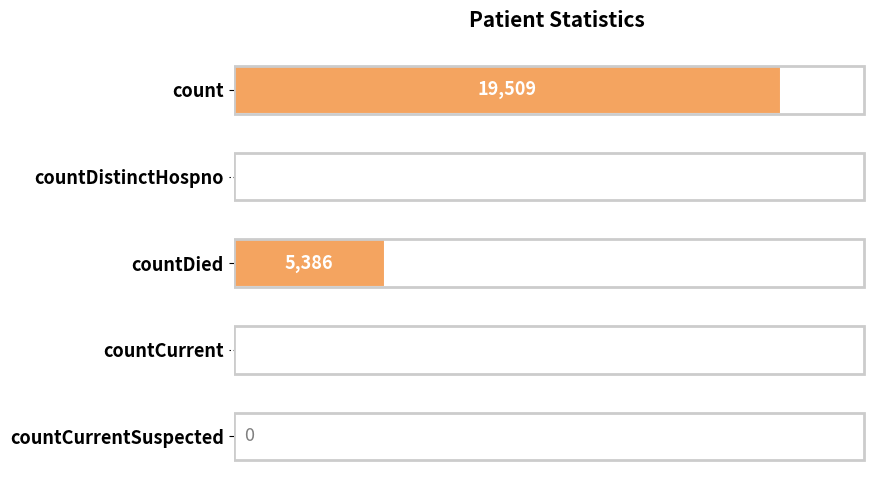

What is the sum of the values at countCurrent and countDied?

5438